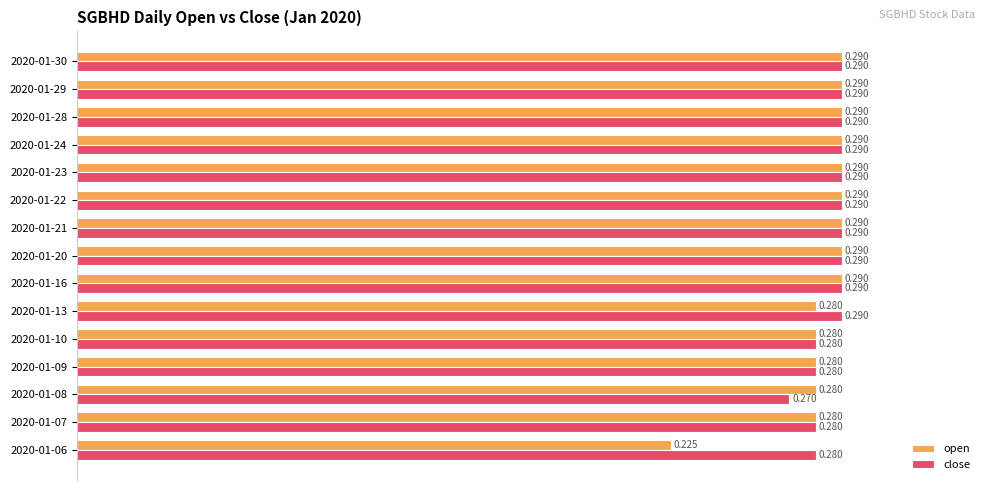

How many close values are between 0 and 1?

15